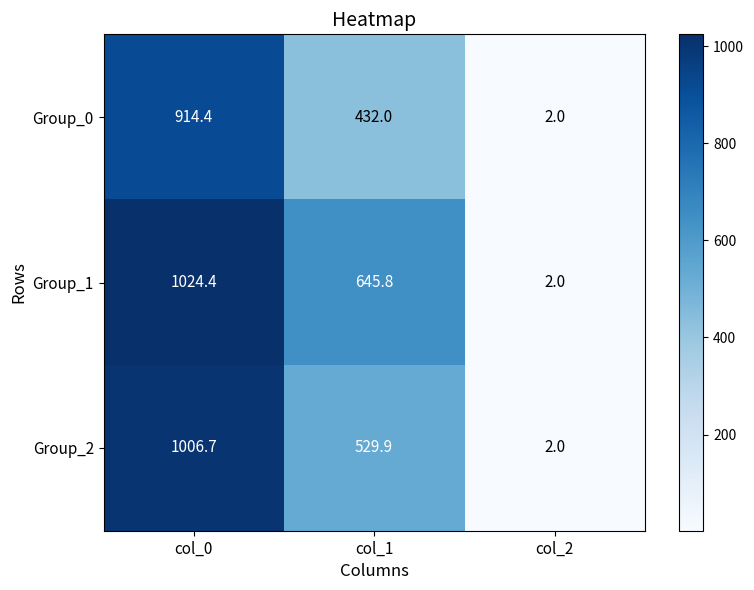

Read the Group_0 value at col_1.

432.0